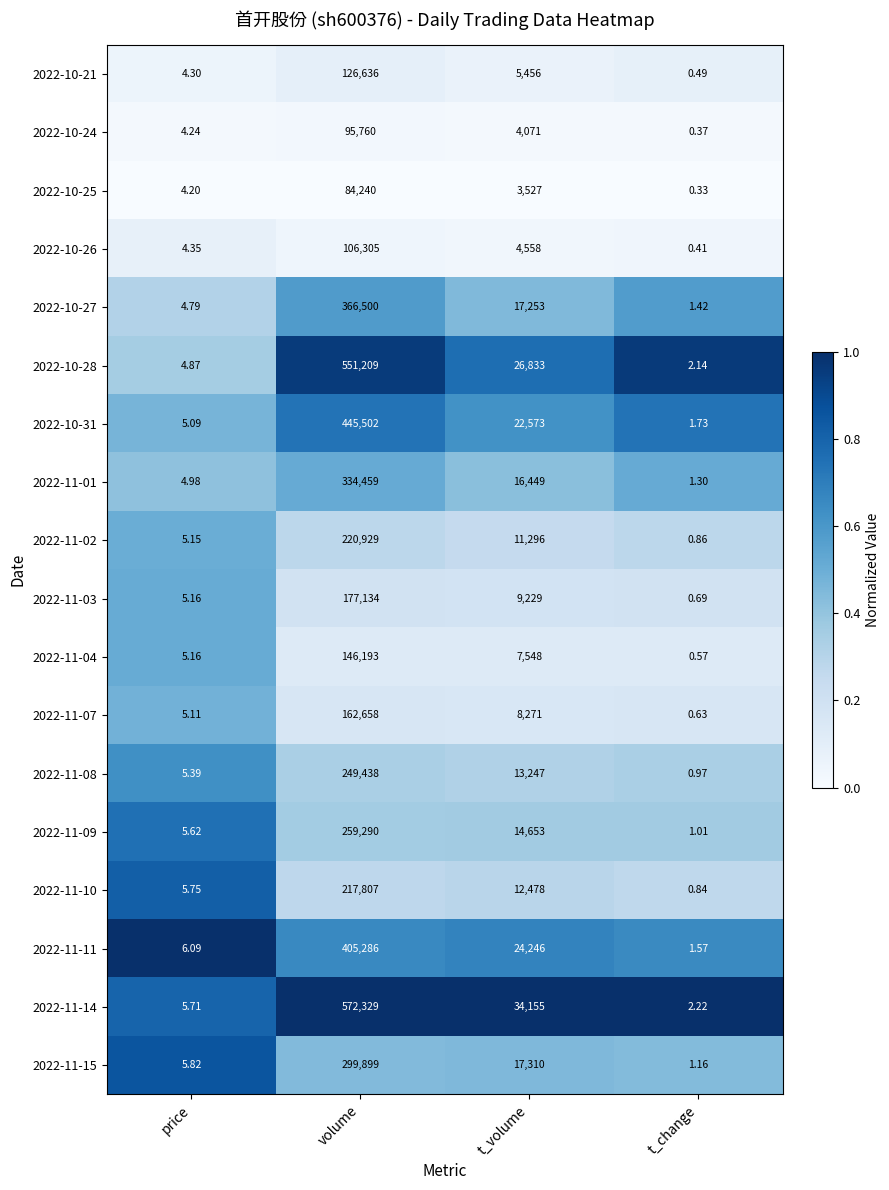

Which label corresponds to the smallest value in the chart?

t_change